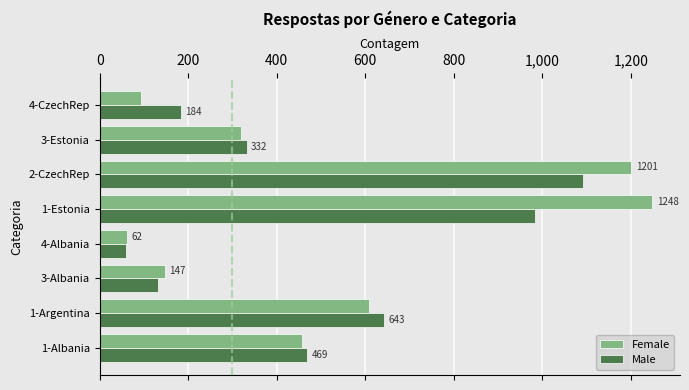

True or false: Male has a value of 983 at 1-Estonia.

True